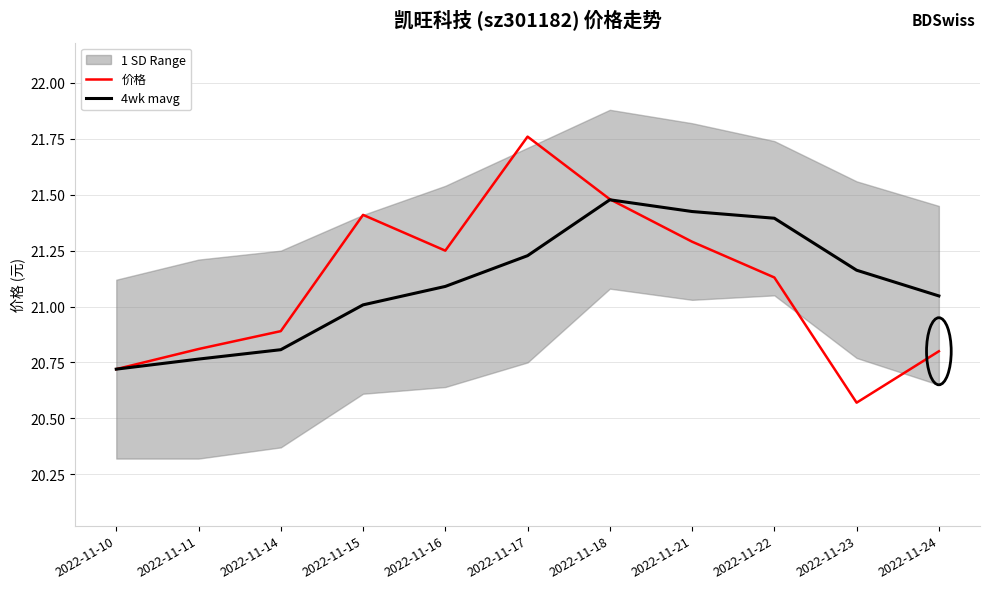

Is it true that 价格 equals 28.5 at 2022-11-15?

False